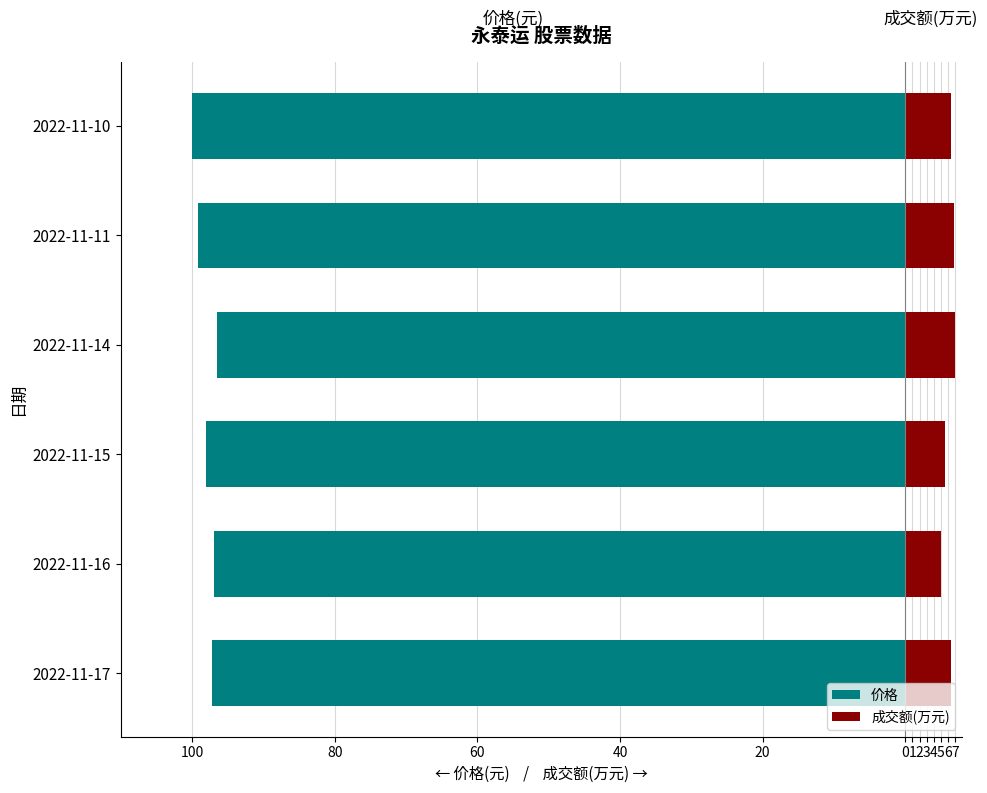

How many values in the 价格 series exceed -97?

2